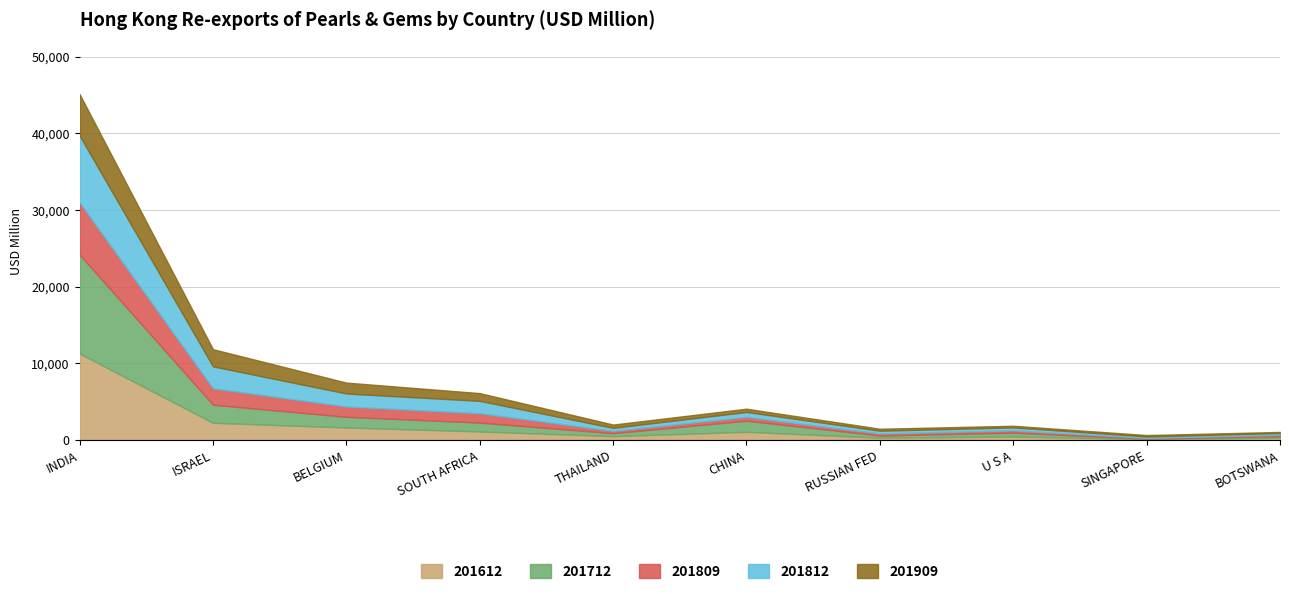

What is the difference between the maximum and minimum values in the 201712 series?

12874.0